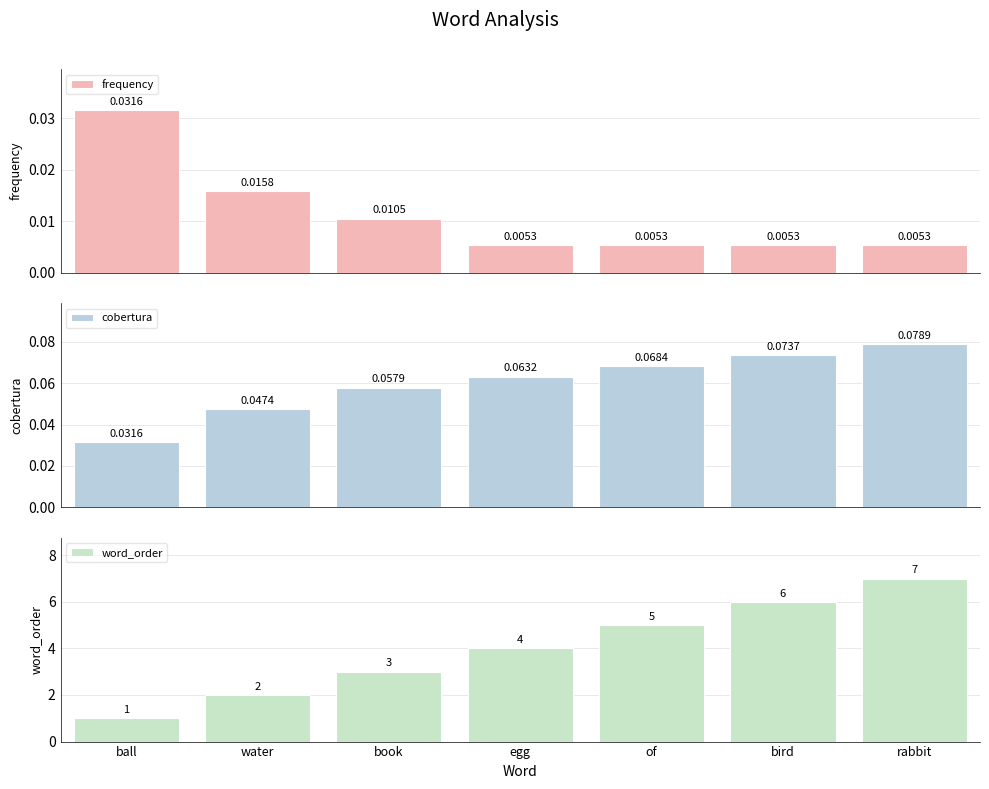

How many bars are there in each group?

3